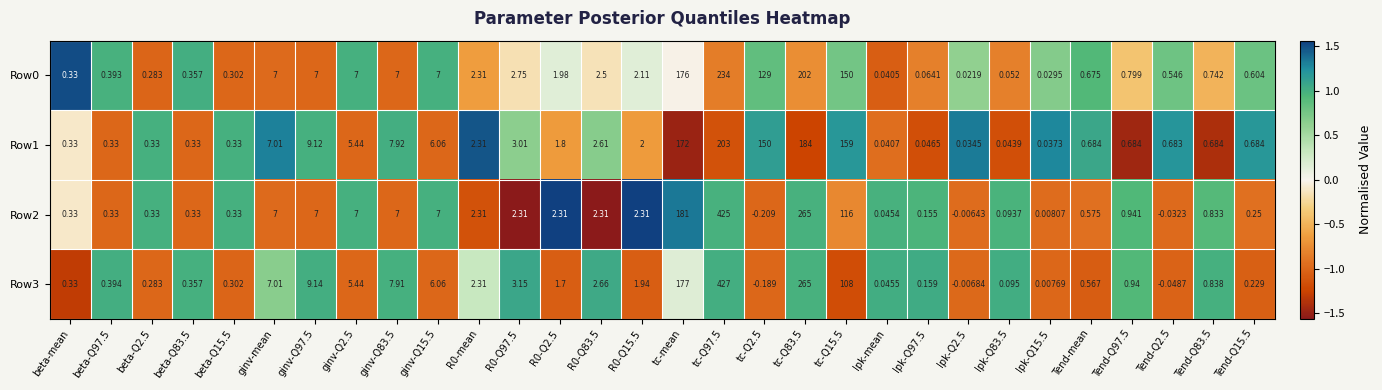

At which label does Row3 first exceed 0?

beta-mean